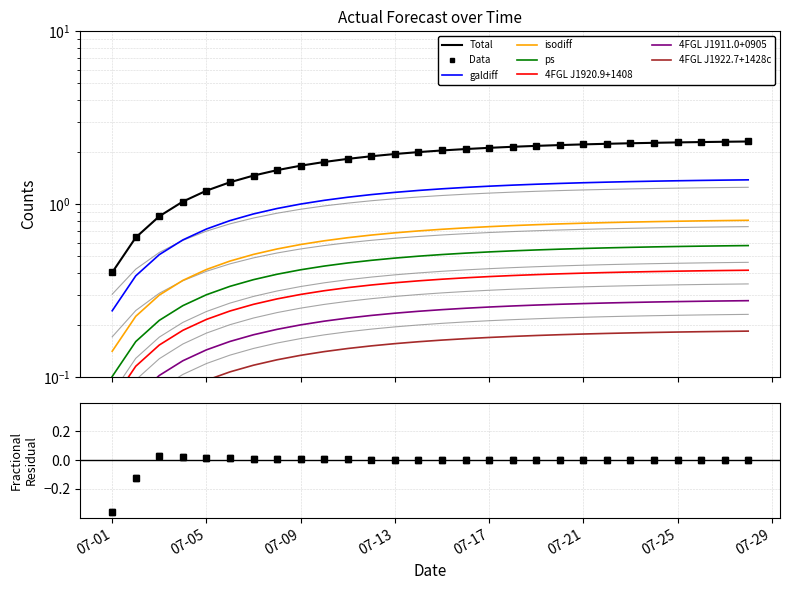

Which category has the lowest value across all series?

07-01